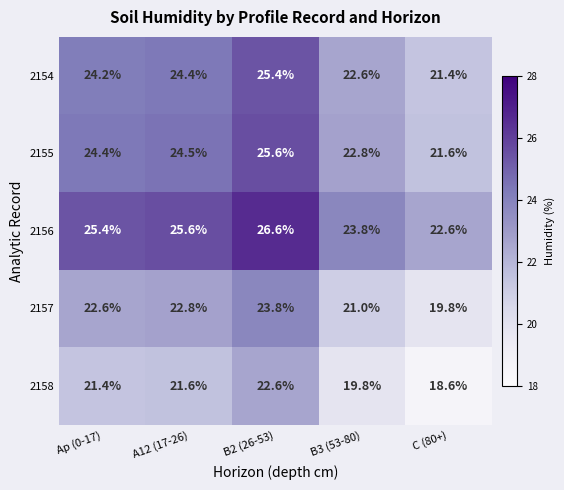

True or false: 2154 has a value of 8.3 at B3 (53-80).

False